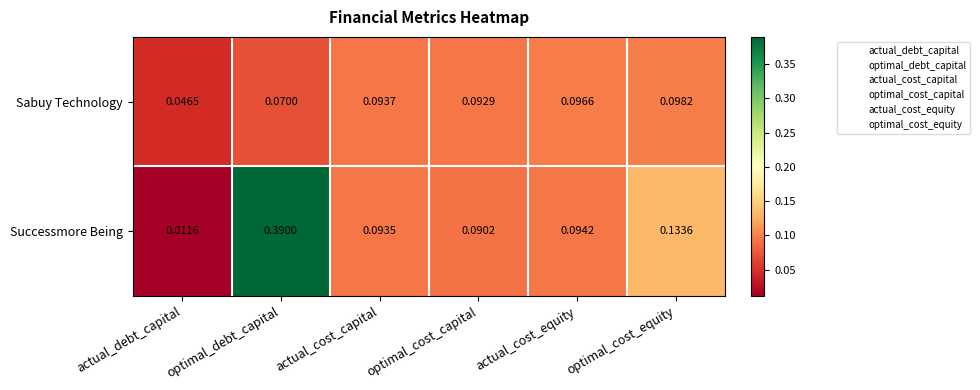

Rank the series by their maximum value, from lowest to highest.

Sabuy Technology, Successmore Being